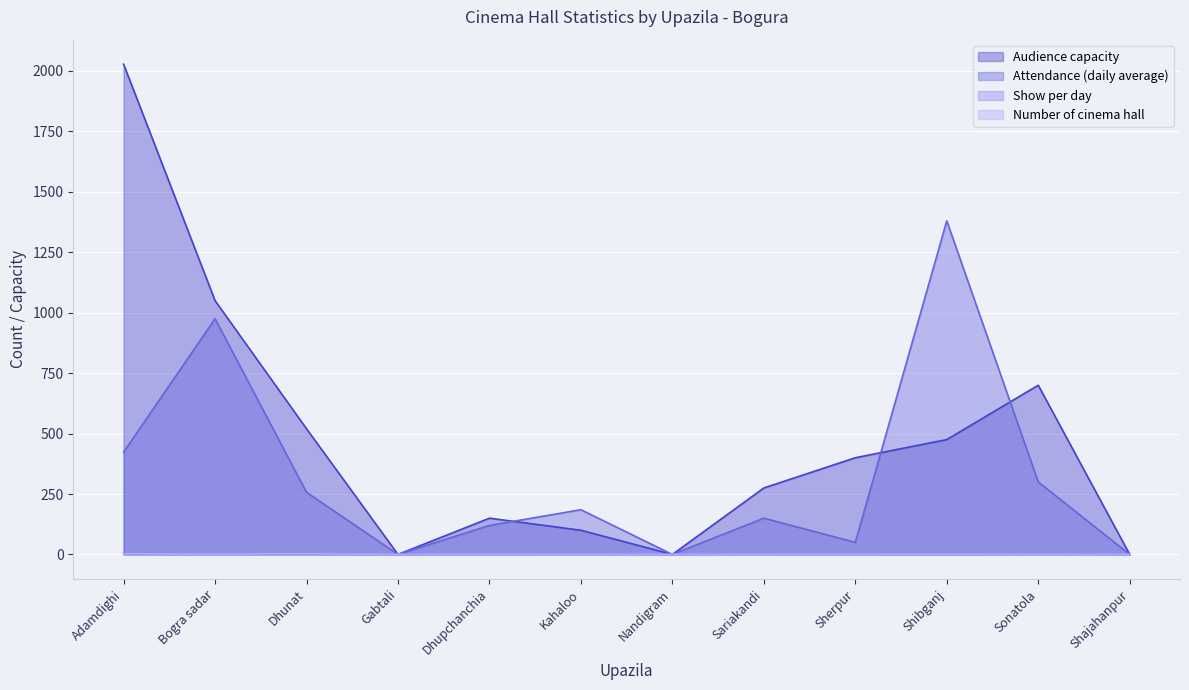

What is the difference between the Audience capacity values at Sherpur and Sonatola?

300